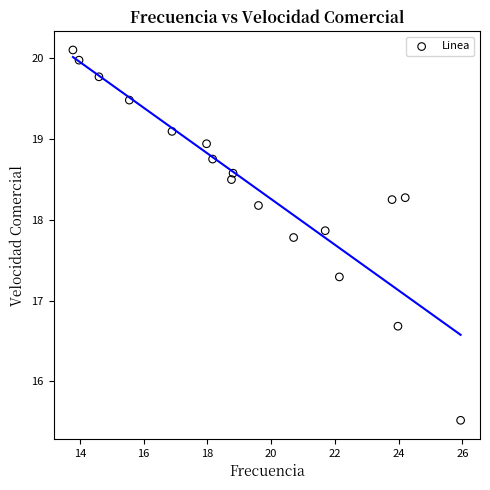

What is the range of Y values (max minus min)?

4.6